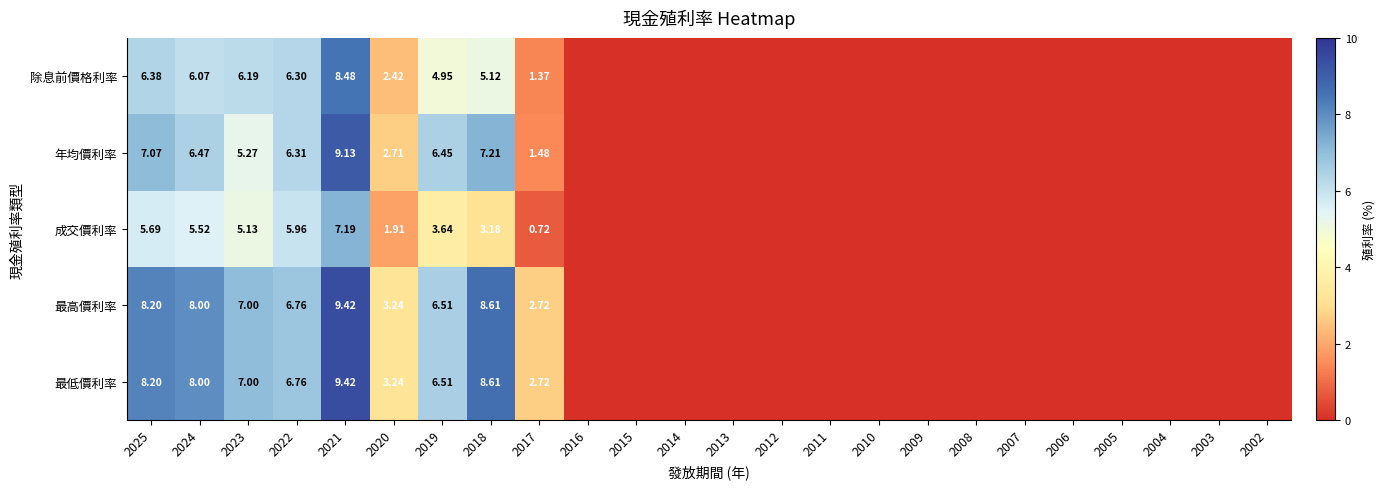

What is the maximum value for 年均價利率?

9.1